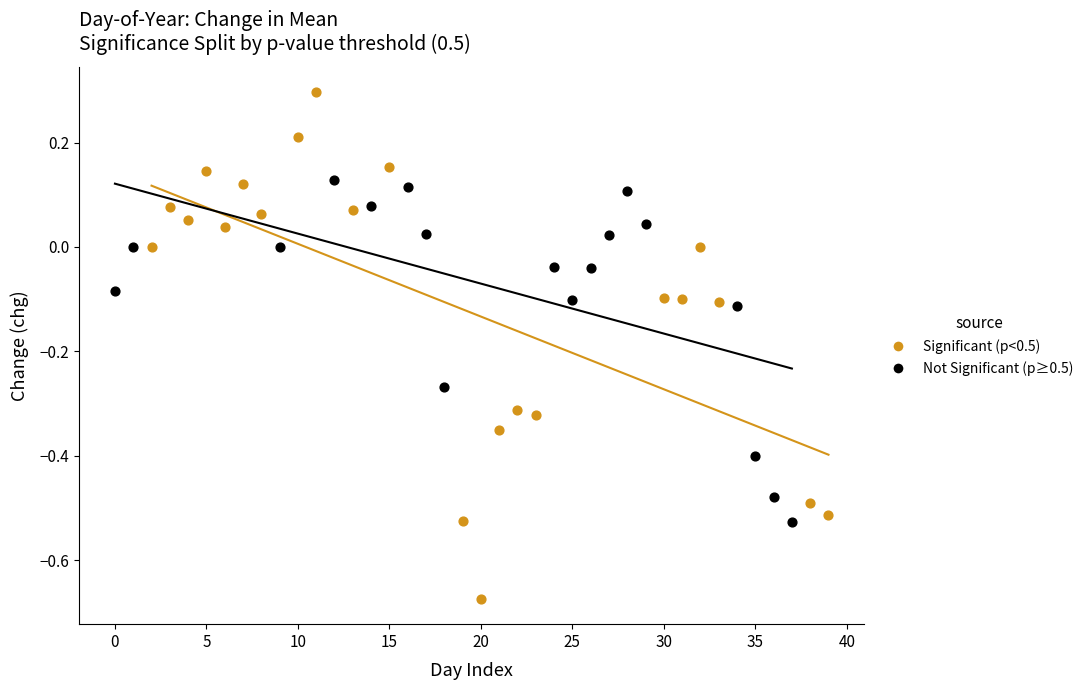

Which series has the widest spread of Y values?

Significant (p<0.5)